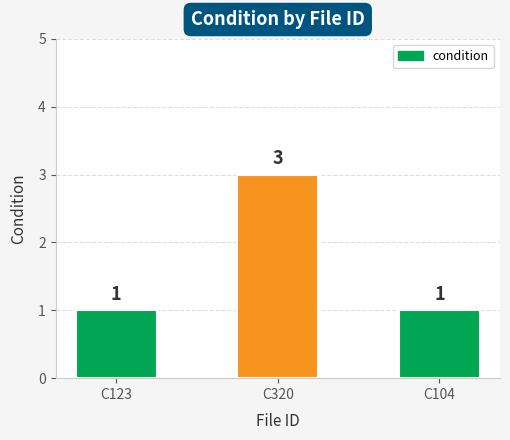

Which has a higher value, C320 or C104?

C320